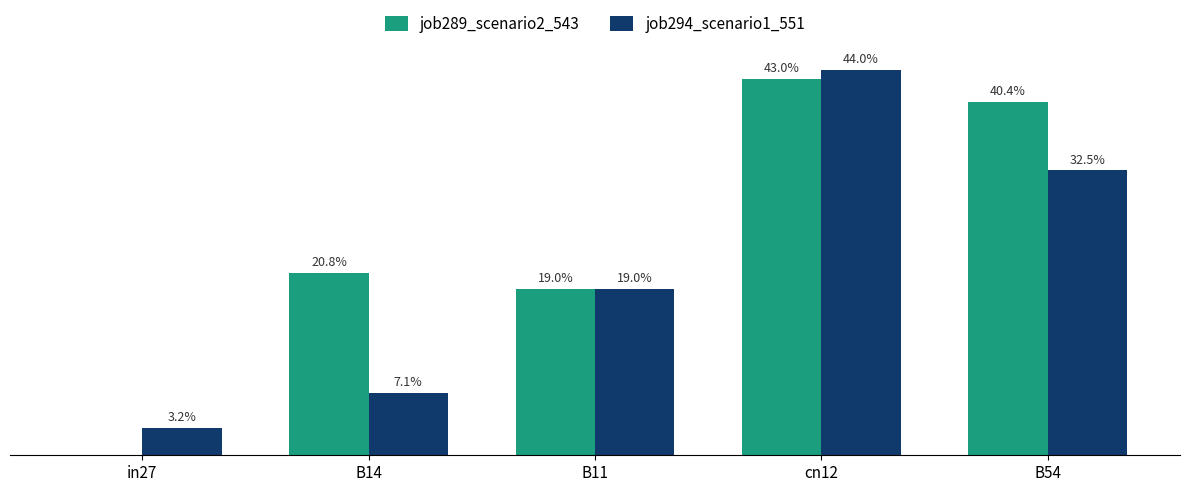

At how many categories does at least one series exceed 0?

5